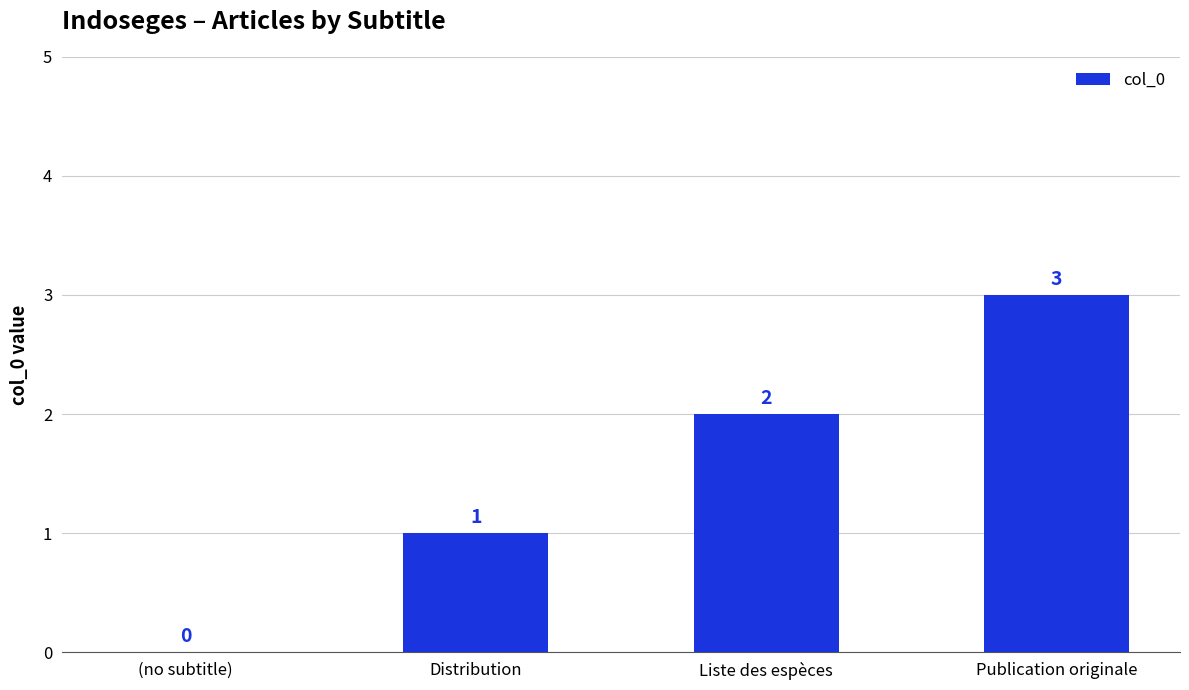

True or false: the data shows 3 at Liste des espèces.

False